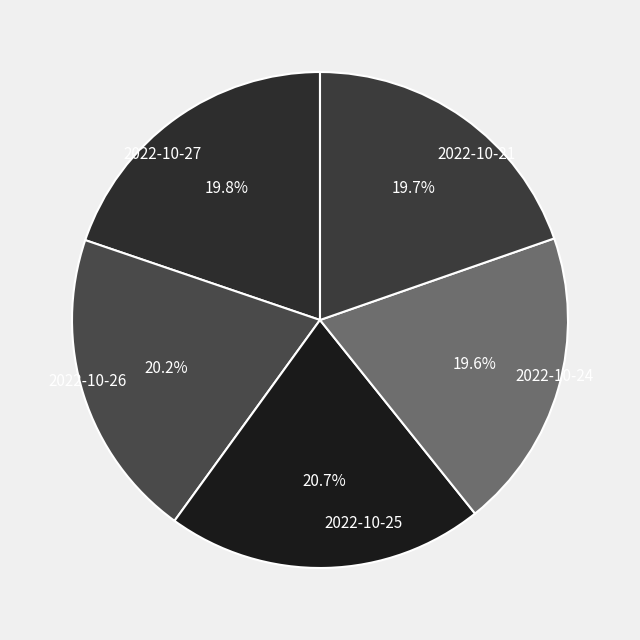

What percentage is NOT represented by 2022-10-21?

80.3%